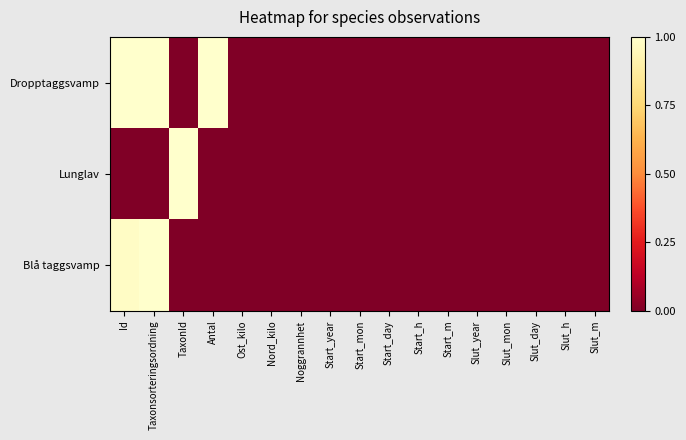

At how many categories does at least one series exceed 0?

4